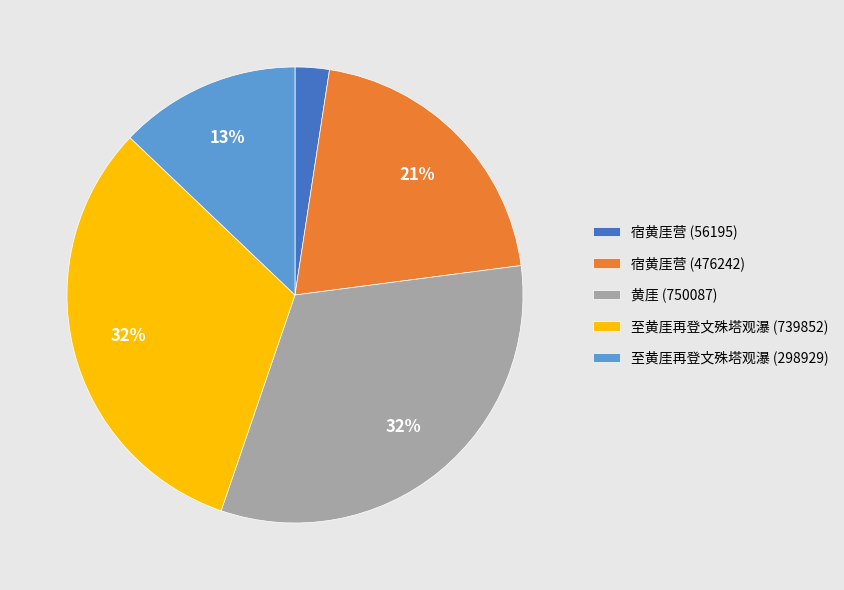

Approximately how many times larger is the value at 黄厓 (750087) compared to 至黄厓再登文殊塔观瀑 (739852)?

1.0